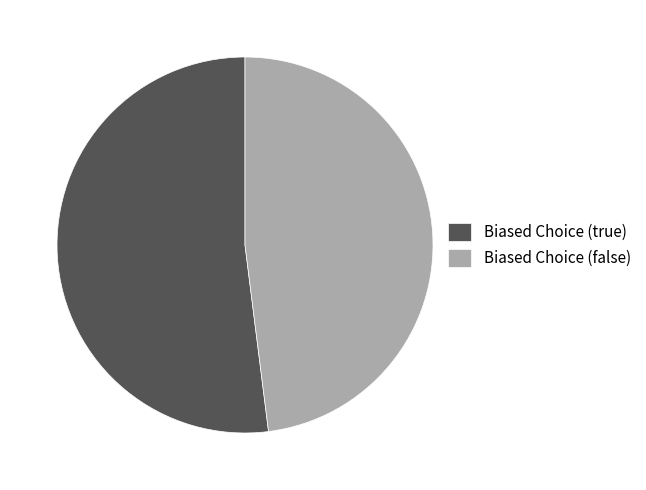

Which category has the biggest portion of the pie?

Biased Choice (true)